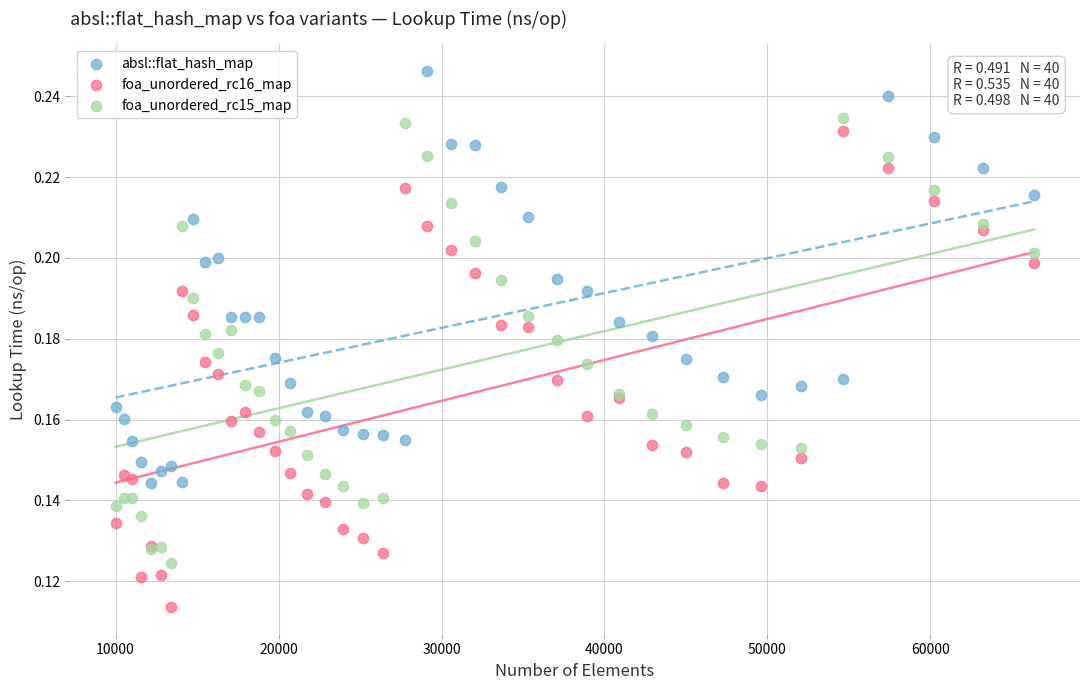

Which series contains the highest Y value?

absl::flat_hash_map